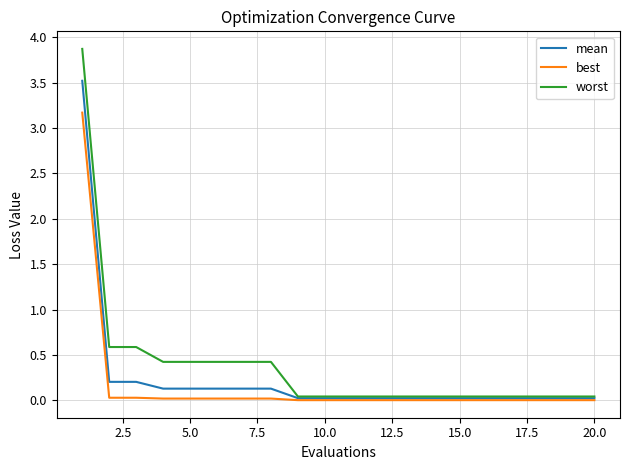

Which series has the largest range (max minus min)?

worst